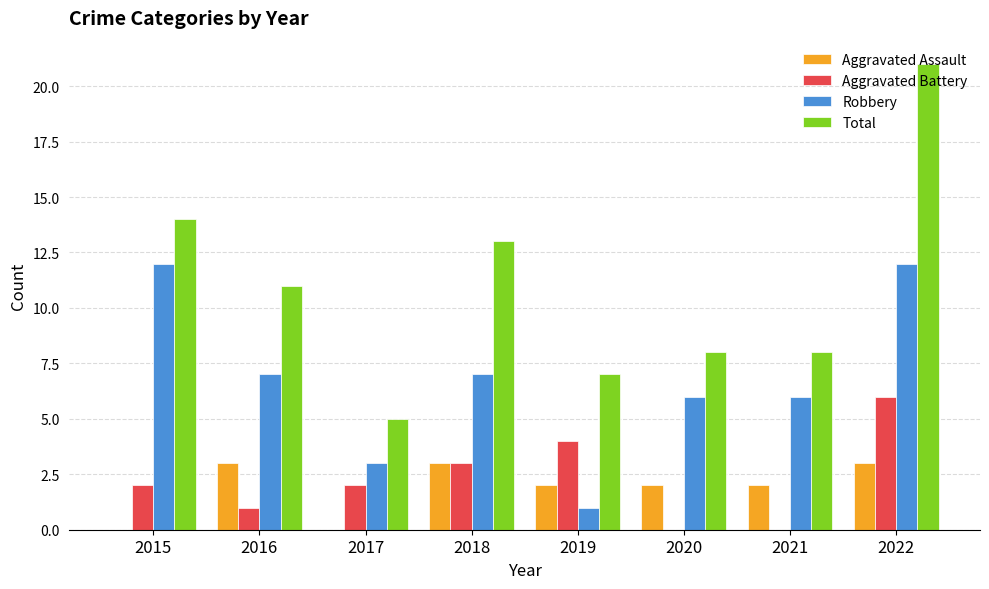

What is the difference between the Aggravated Battery values at 2017 and 2020?

2